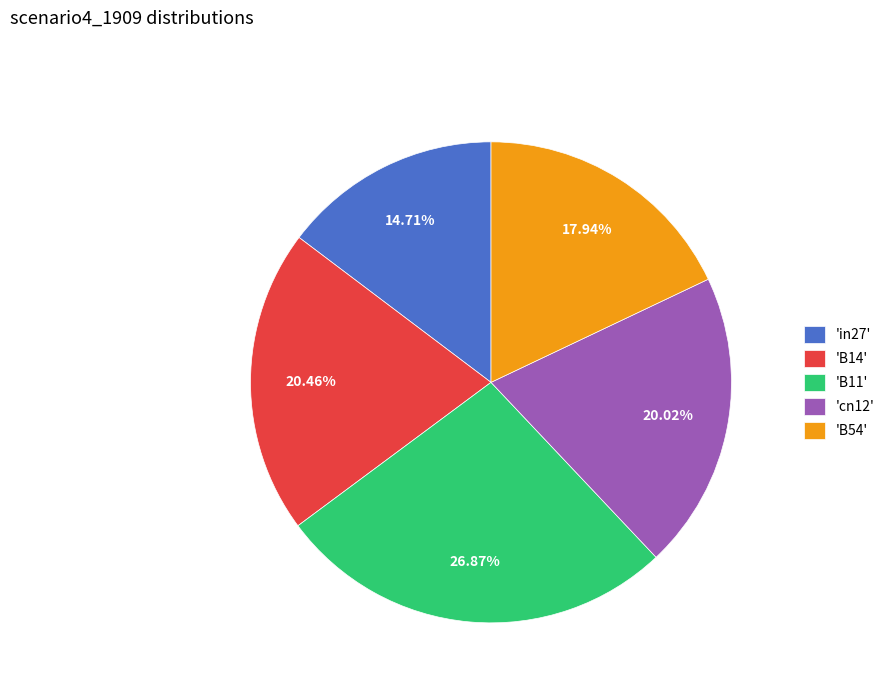

To the nearest percent, what is the difference between the largest and smallest slice percentages?

12%